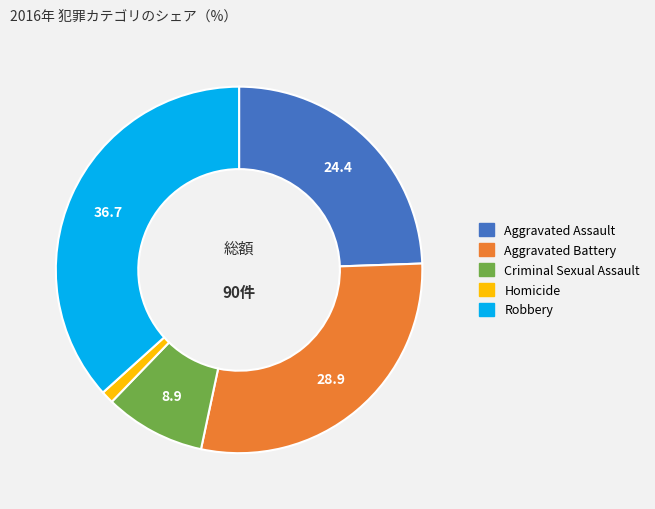

Is it true that Aggravated Battery is 16% of the pie?

False